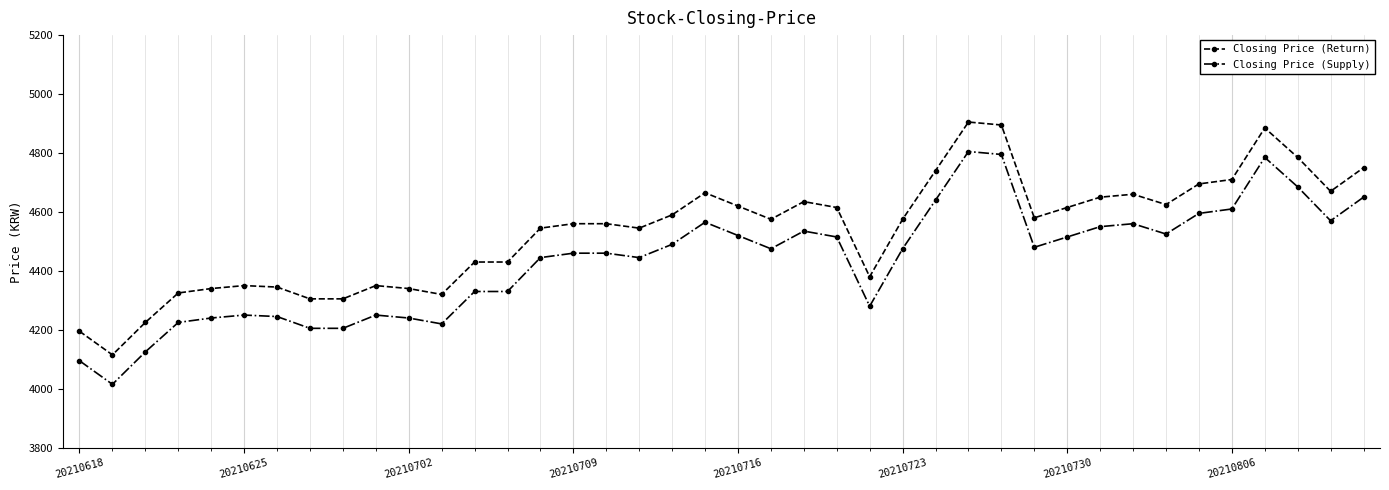

Is this an area chart (filled region under the line)?

No